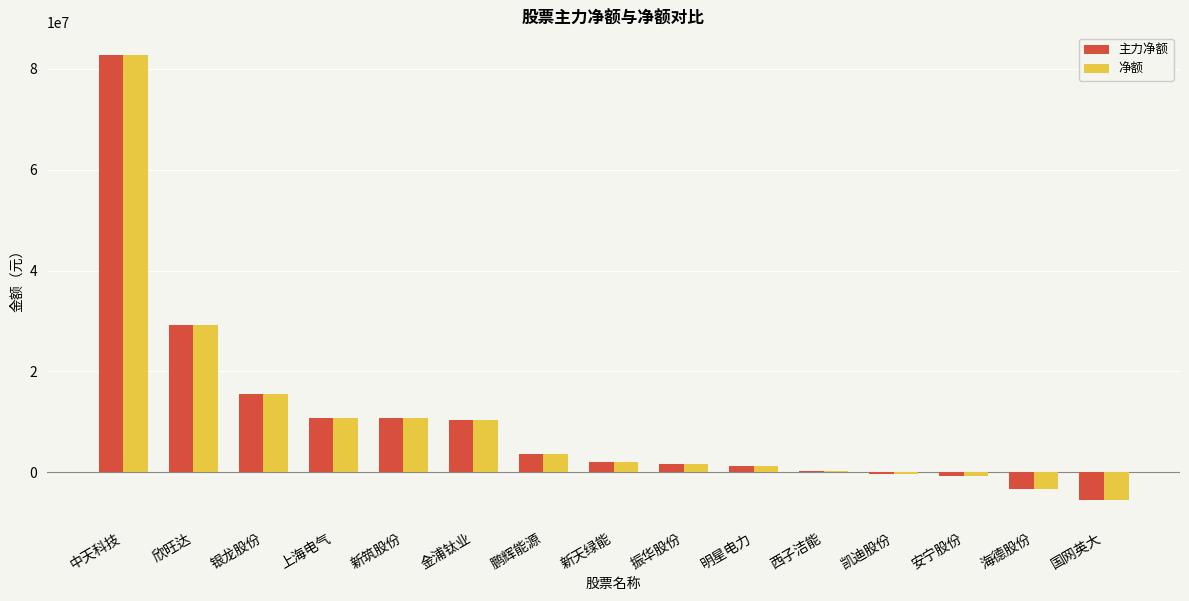

The value of 净额 at 国网英大 is -5409965. True or false?

True